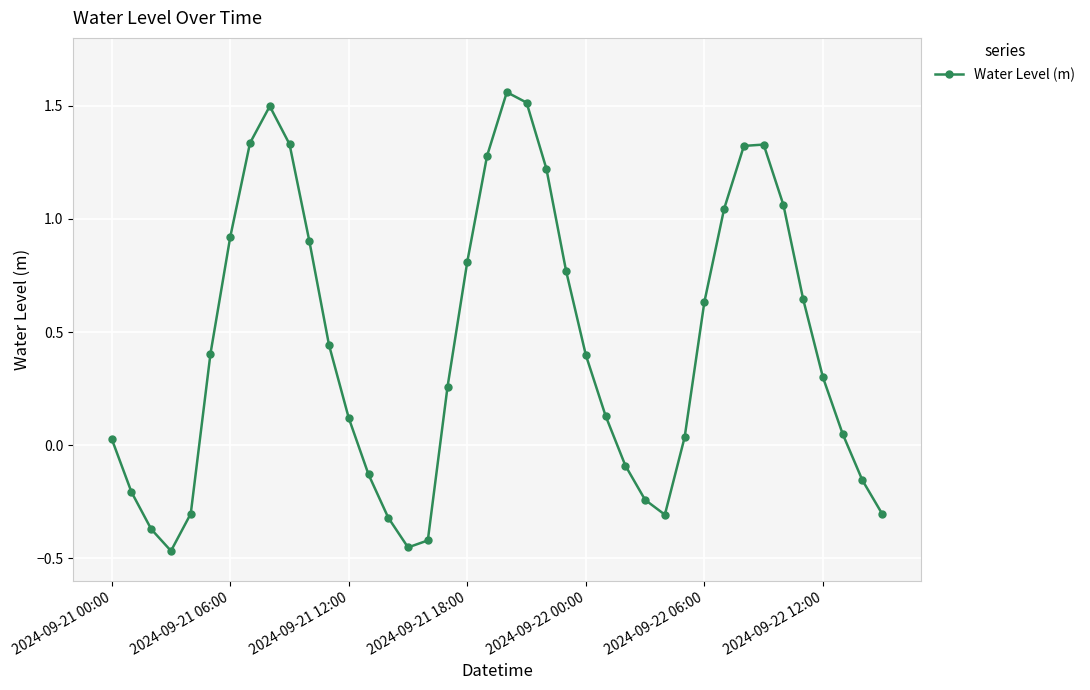

Does the chart have visible grid lines?

Yes